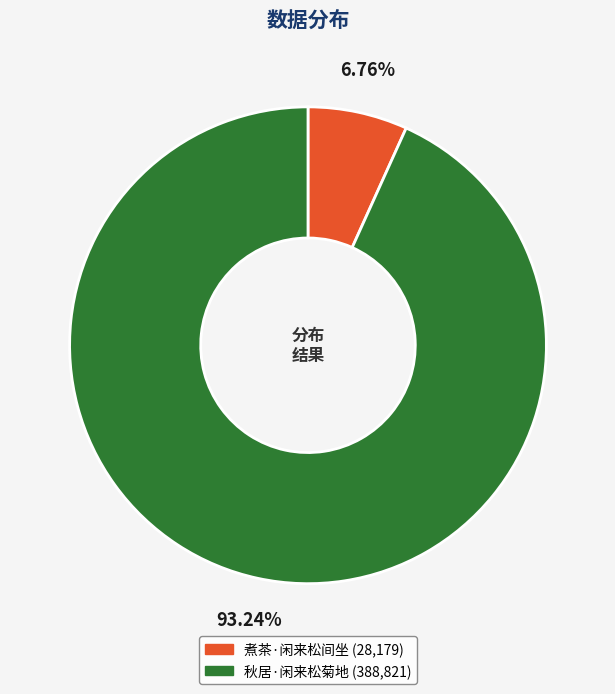

Approximately how many times larger is the value at 秋居·闲来松菊地 compared to 煮茶·闲来松间坐?

13.8